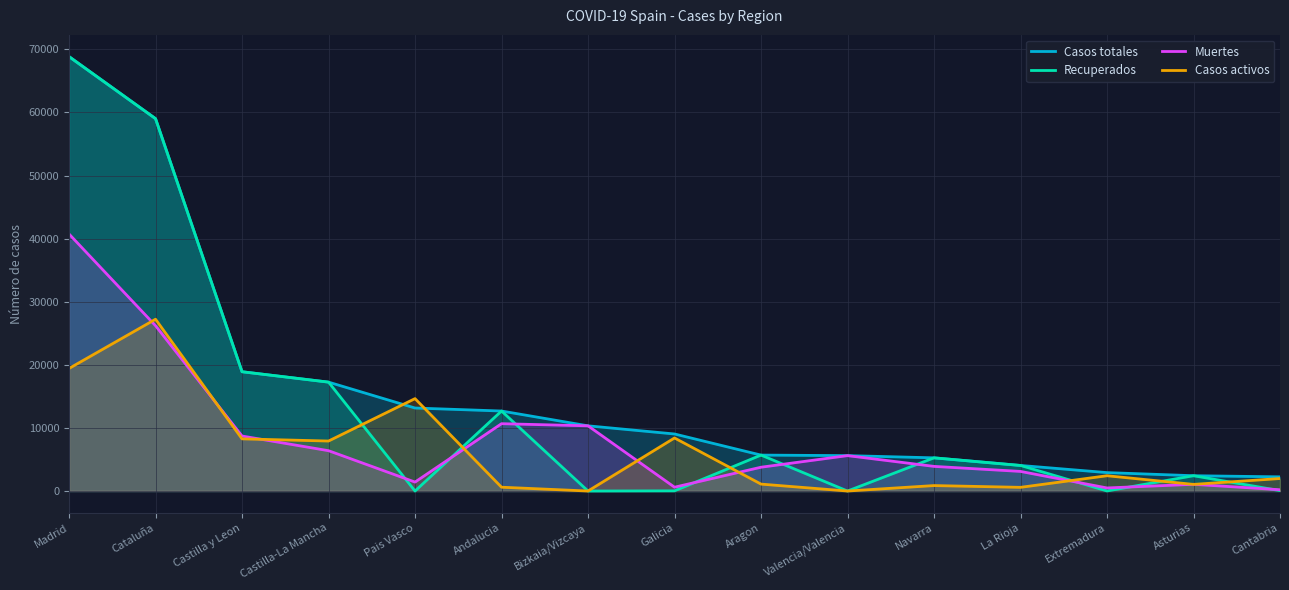

How many values in the Casos totales series exceed 9041?

7